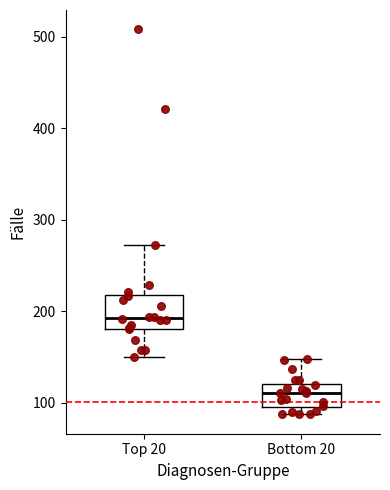

Reading left to right, read every box against the y-axis: the position of its median line, the range the box covers, and the ends of its whiskers. The values are not printed on the chart, so give them approximately, as read against the axis.

Top 20: median 190, box 180 to 220, whiskers 150 to 270
Bottom 20: median 110, box 90 to 120, whiskers 90 (just below the box's lower edge) to 150